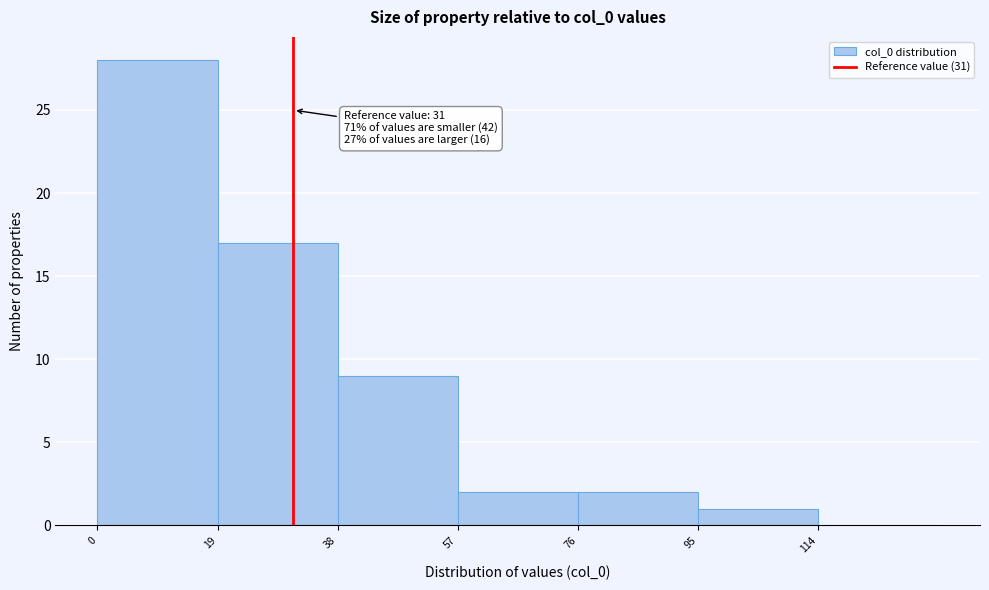

Which range on the x-axis has the tallest bar?

0 to 19